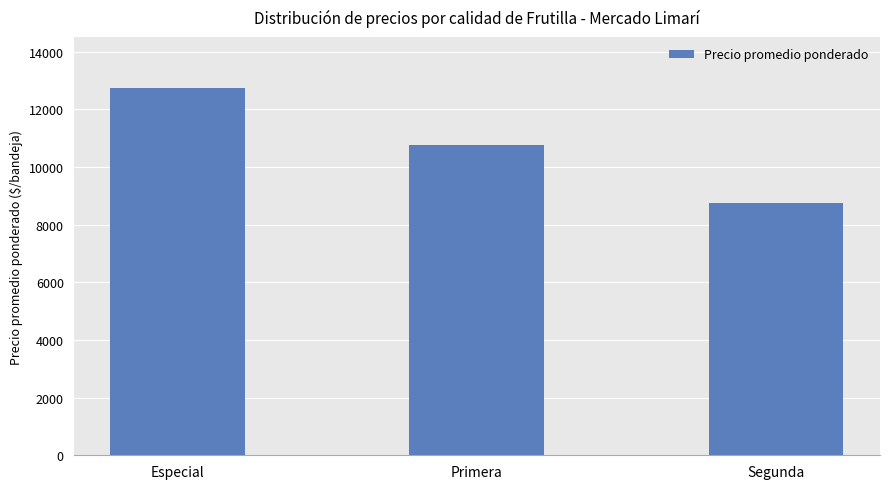

List the labels in order of value, smallest first.

Segunda, Primera, Especial